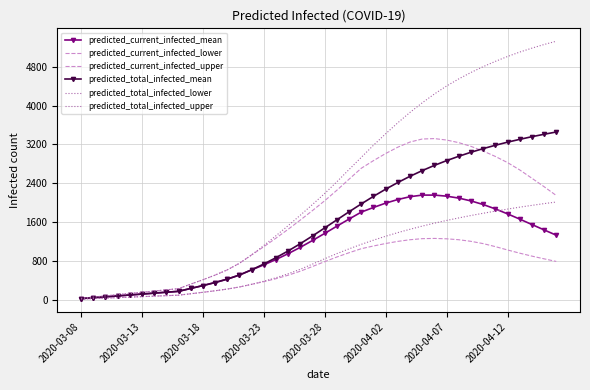

How many values in the predicted_current_infected_upper series exceed 2039?

19